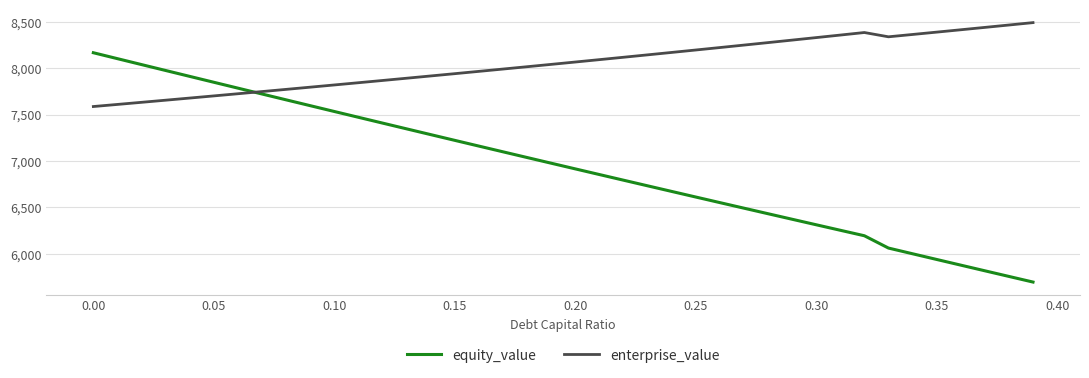

Rank the series by their average value, from highest to lowest.

enterprise_value, equity_value